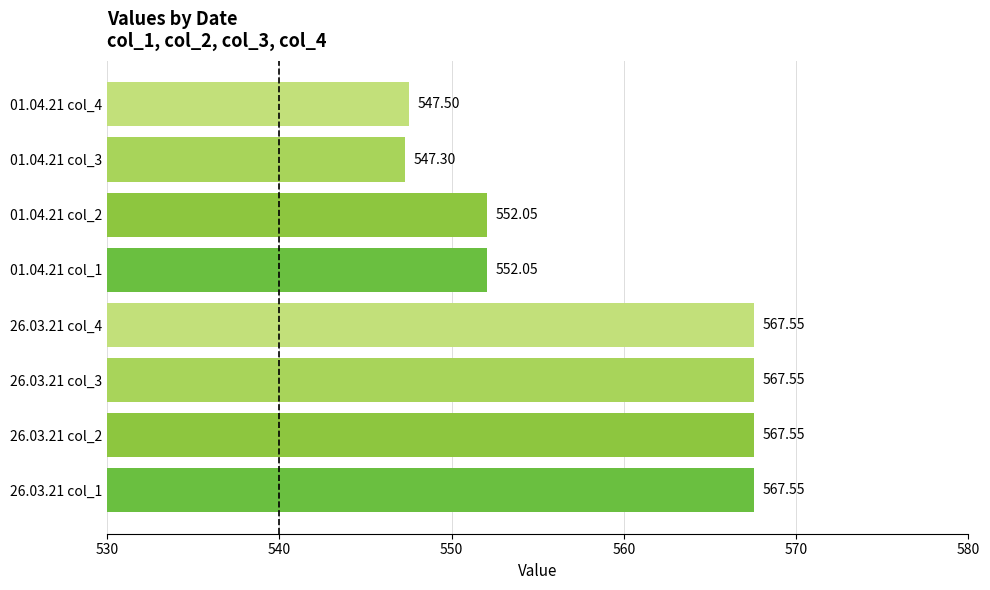

Approximately how many times larger is the value at 26.03.21 col_4 compared to 26.03.21 col_1?

1.0